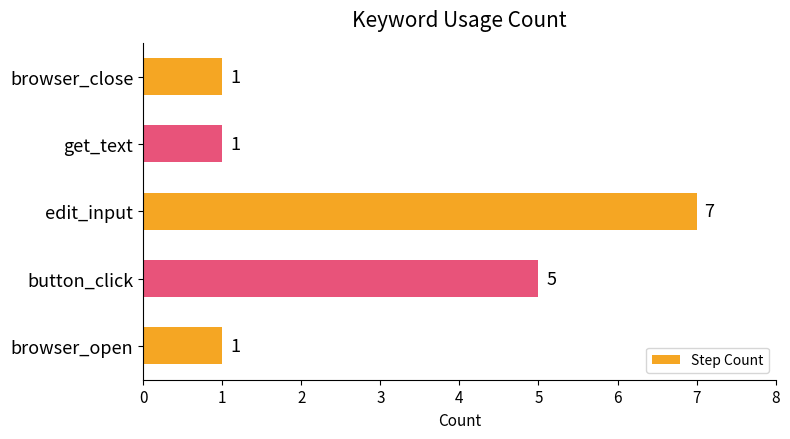

Is it true that the value at edit_input is 4?

False